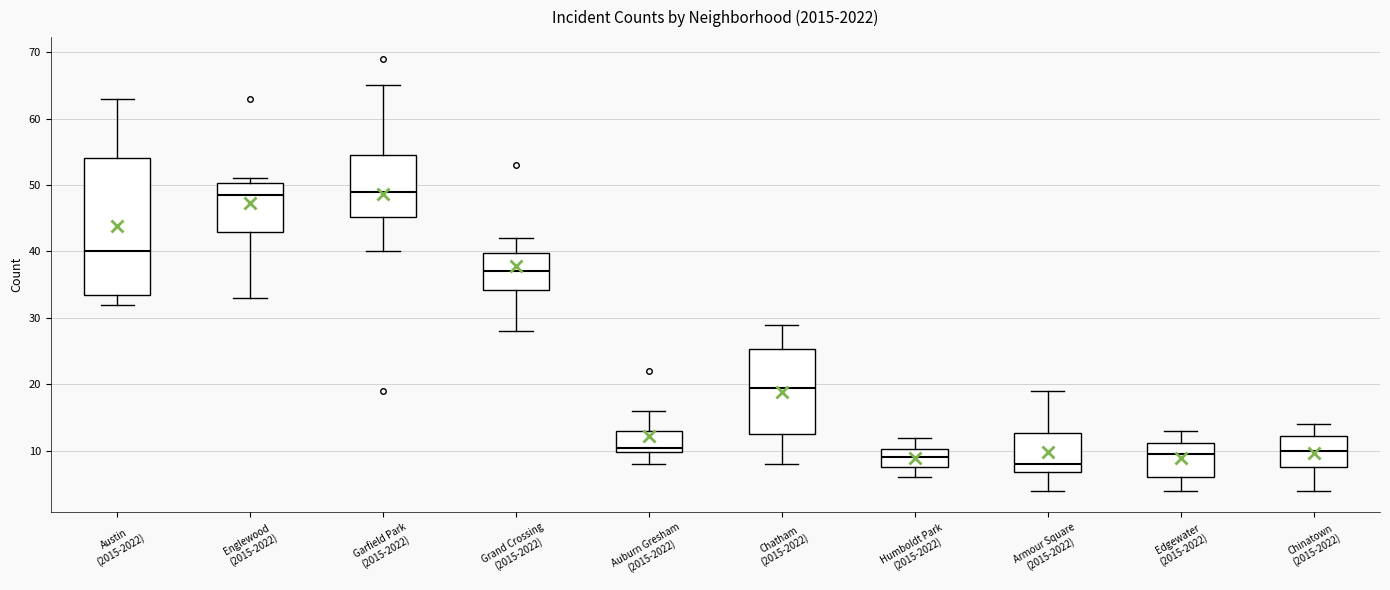

Where is the lower edge of the box for Armour Square (2015-2022) on the y-axis? The values are not printed on the chart, so give them approximately, as read against the axis.

7